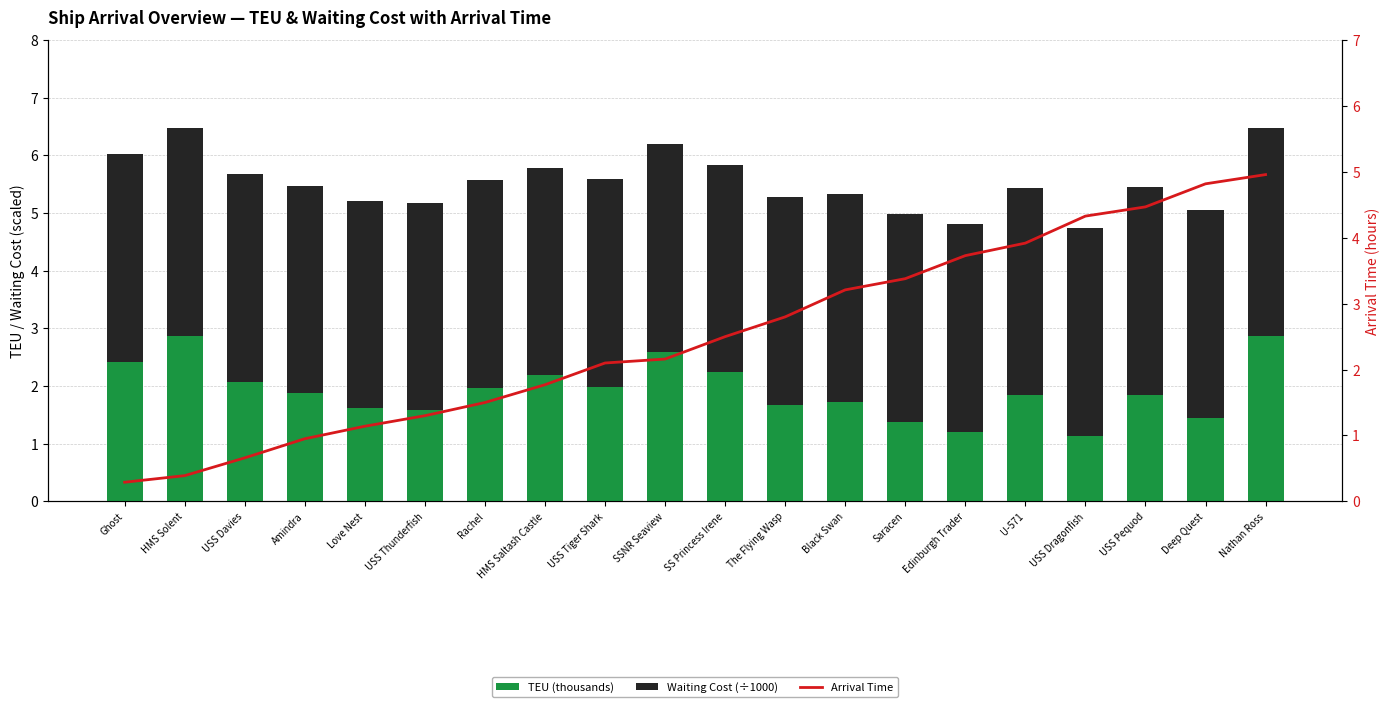

What is the sum of the TEU (thousands) values at HMS Solent and Deep Quest?

4.3